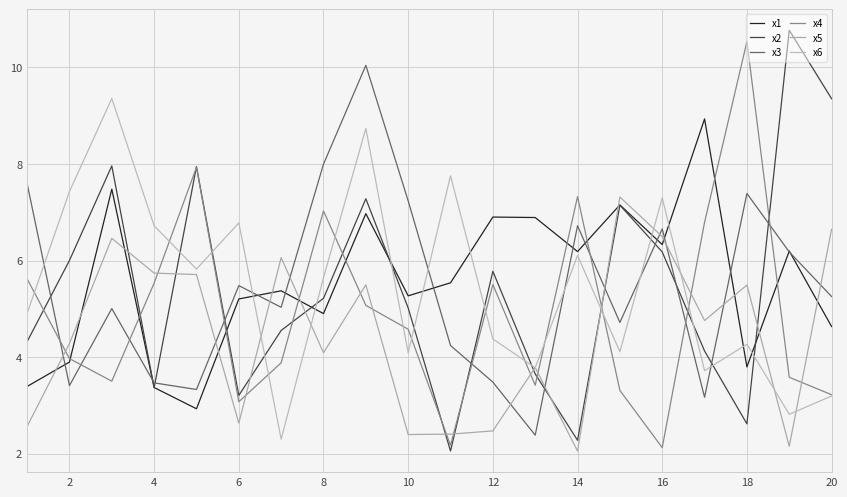

How many distinct data groups are displayed?

6